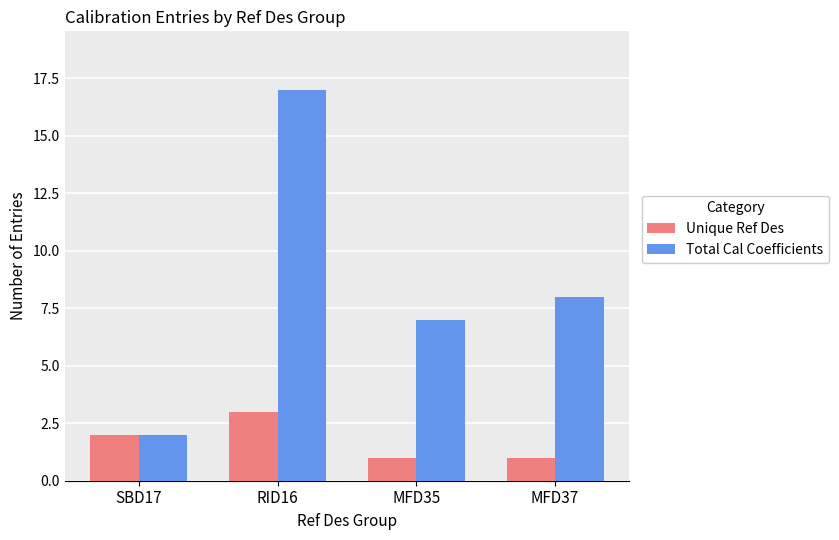

At which label is Total Cal Coefficients closest to 9?

MFD37